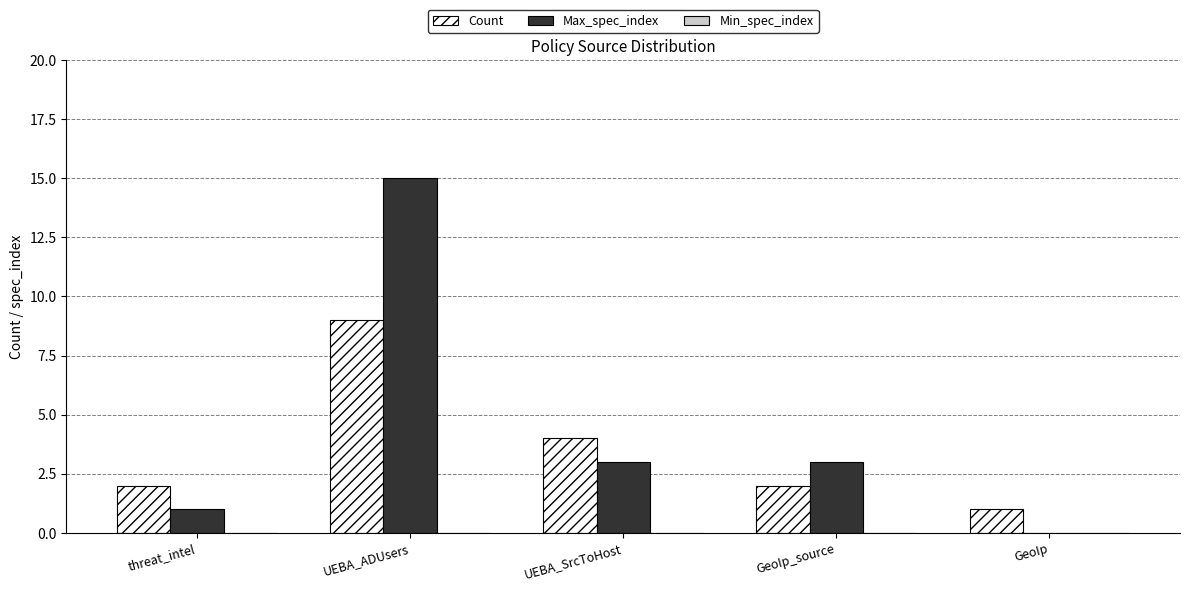

What is the sum of the Count values at UEBA_ADUsers and threat_intel?

11